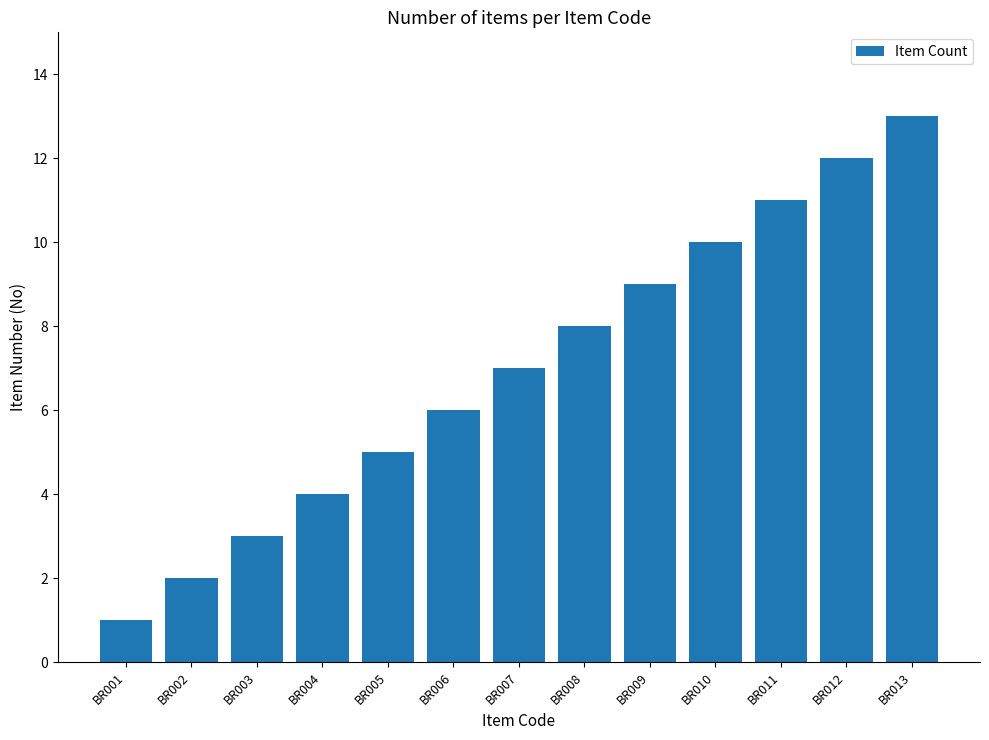

What is the minimum value shown in the chart?

1